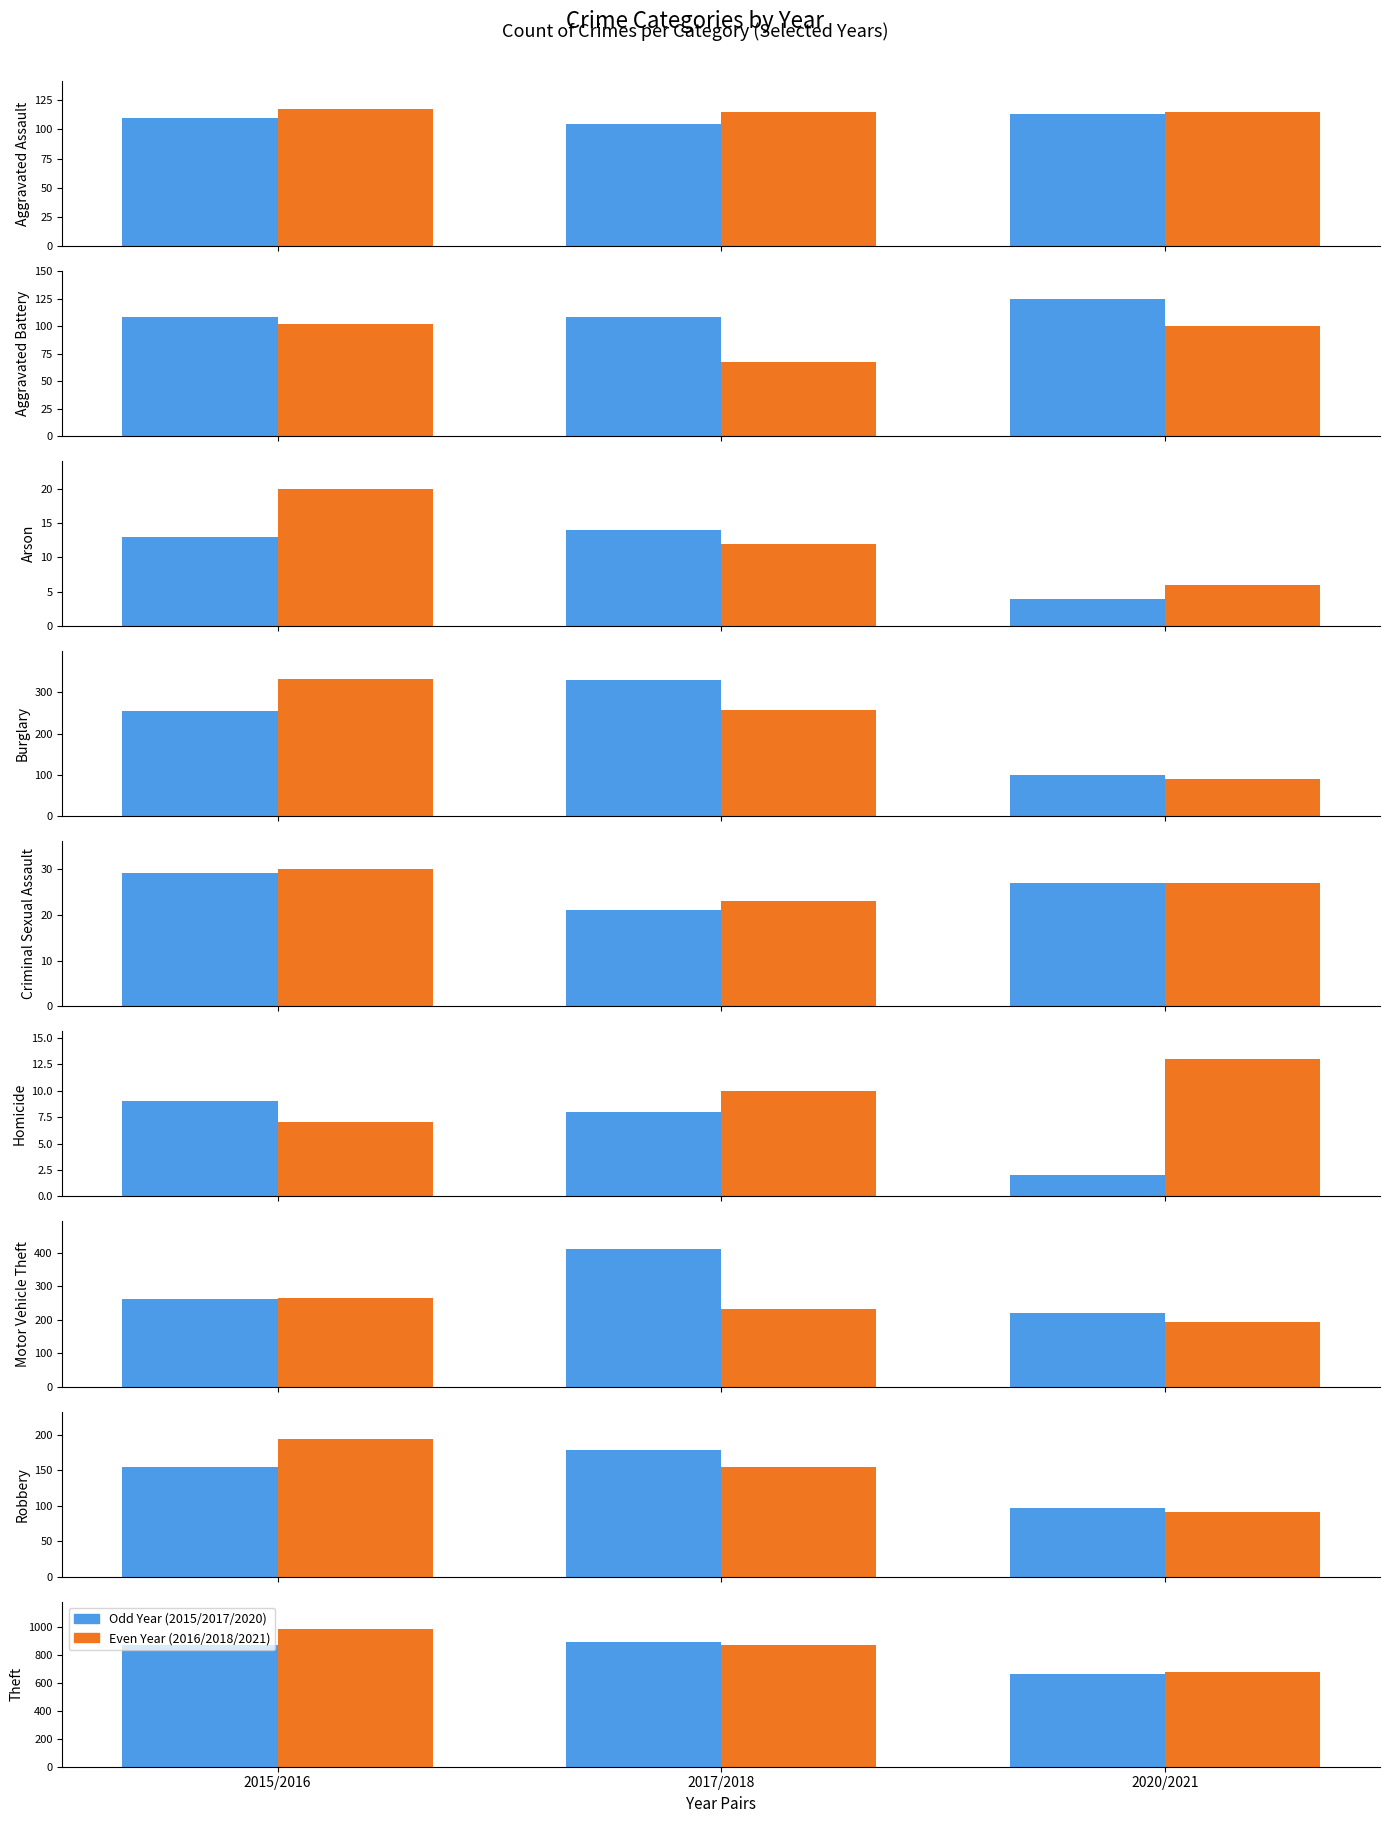

The Odd Year (2015/2017/2020) series shows 874 at 2015/2016. True or false?

True